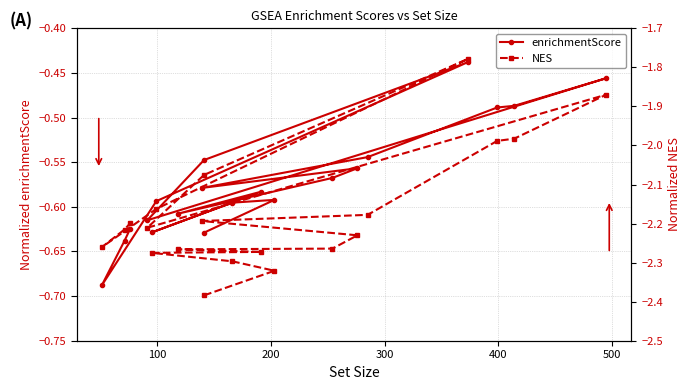

At how many categories does at least one series exceed -1?

20